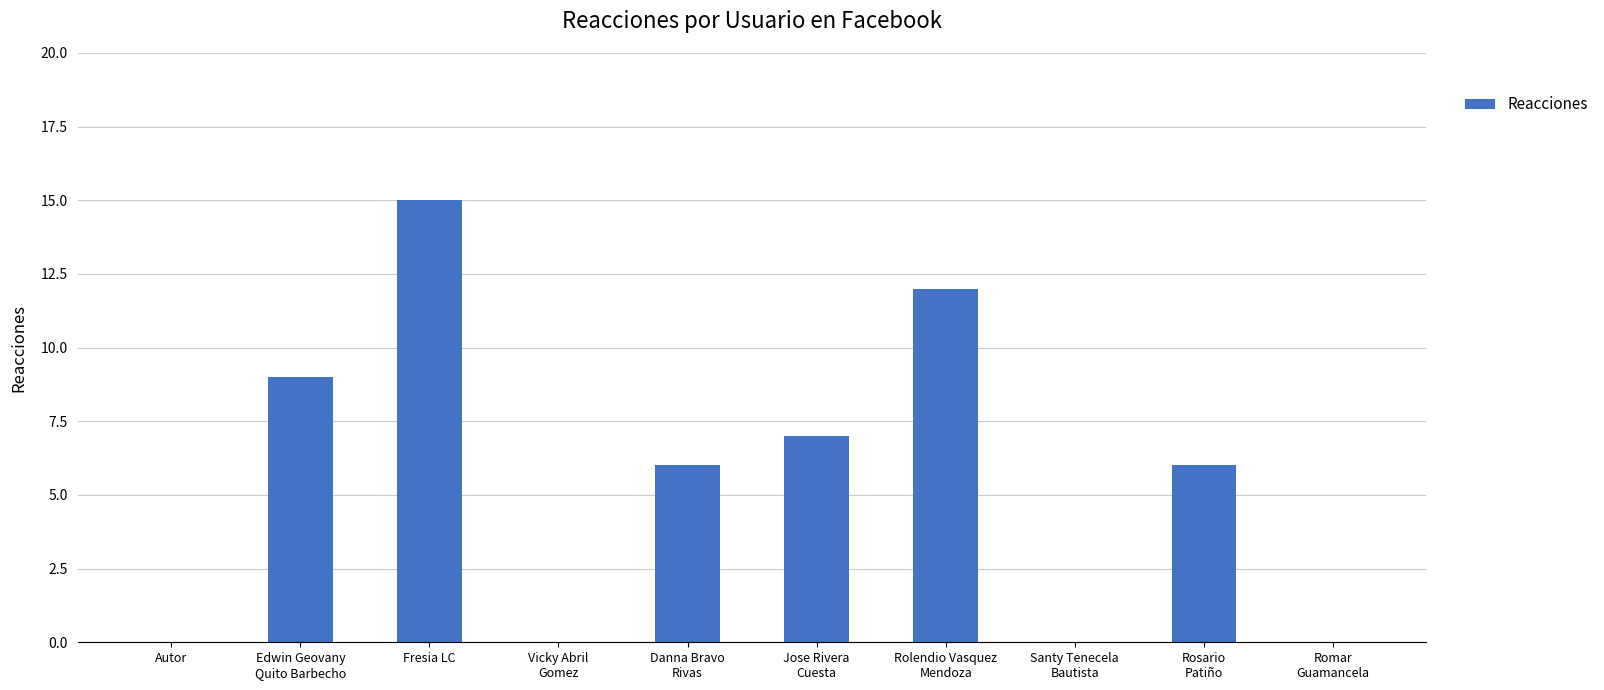

What is the greatest value displayed?

15